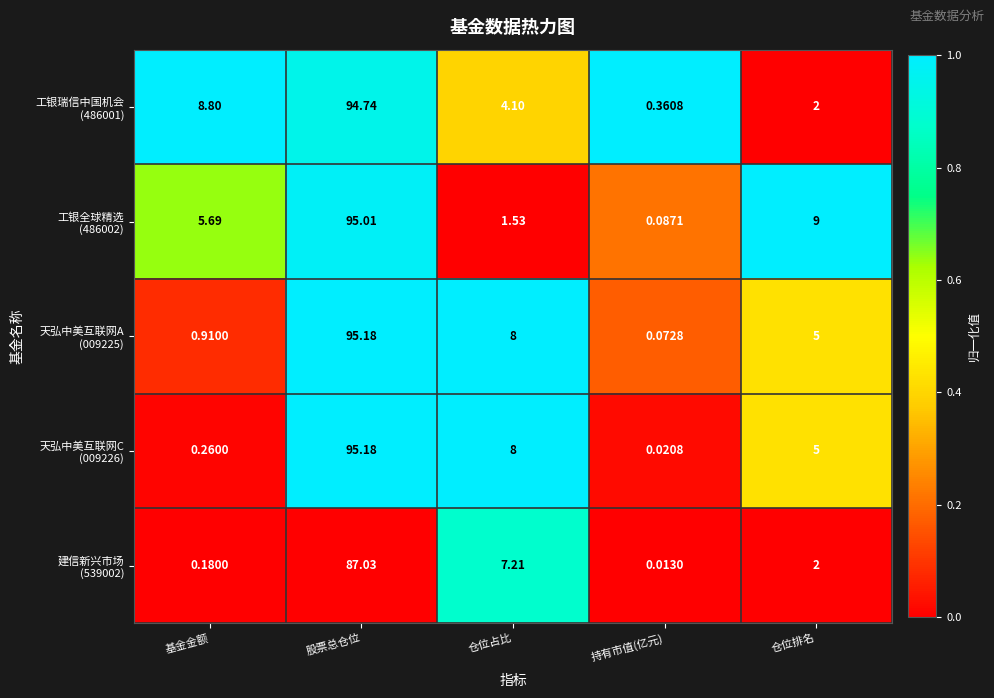

How many data points does each series have?

5